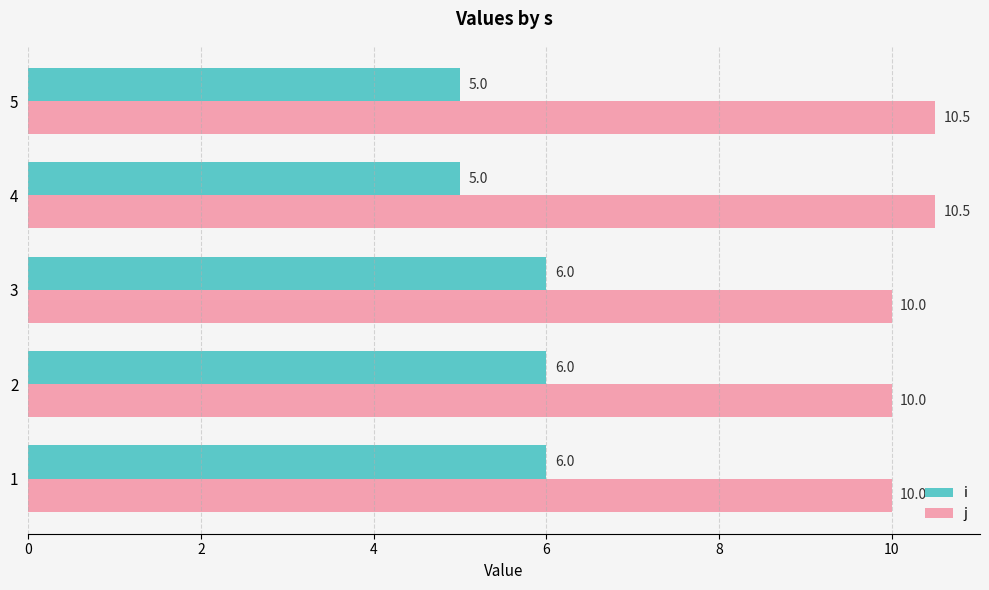

What is the highest value of the i series?

6.0